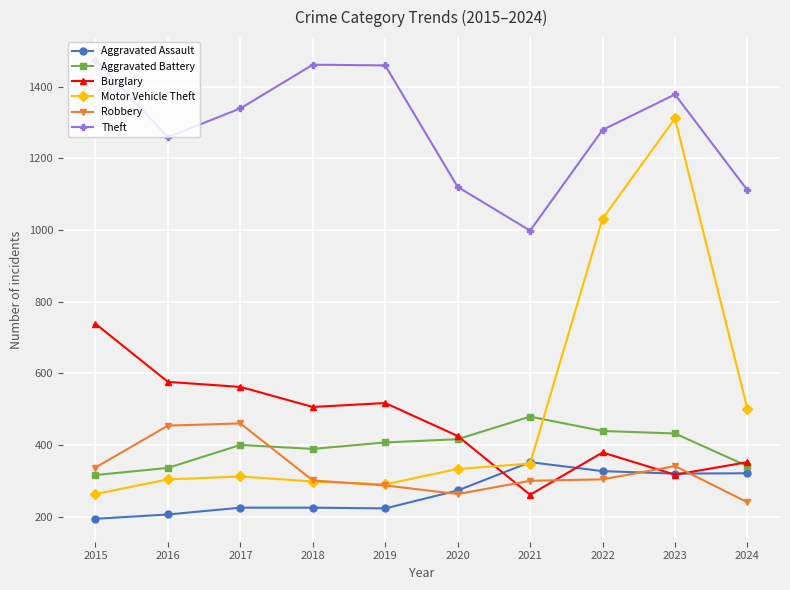

Read the Motor Vehicle Theft value at 2021, to the nearest 10.

350